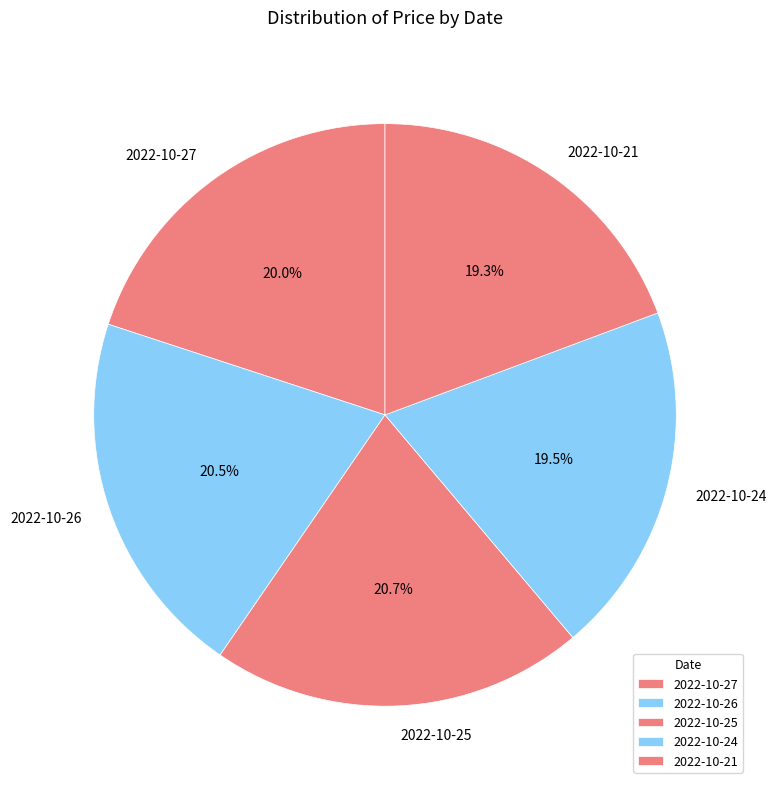

Combined, do 2022-10-21 and 2022-10-24 account for over 50%?

No